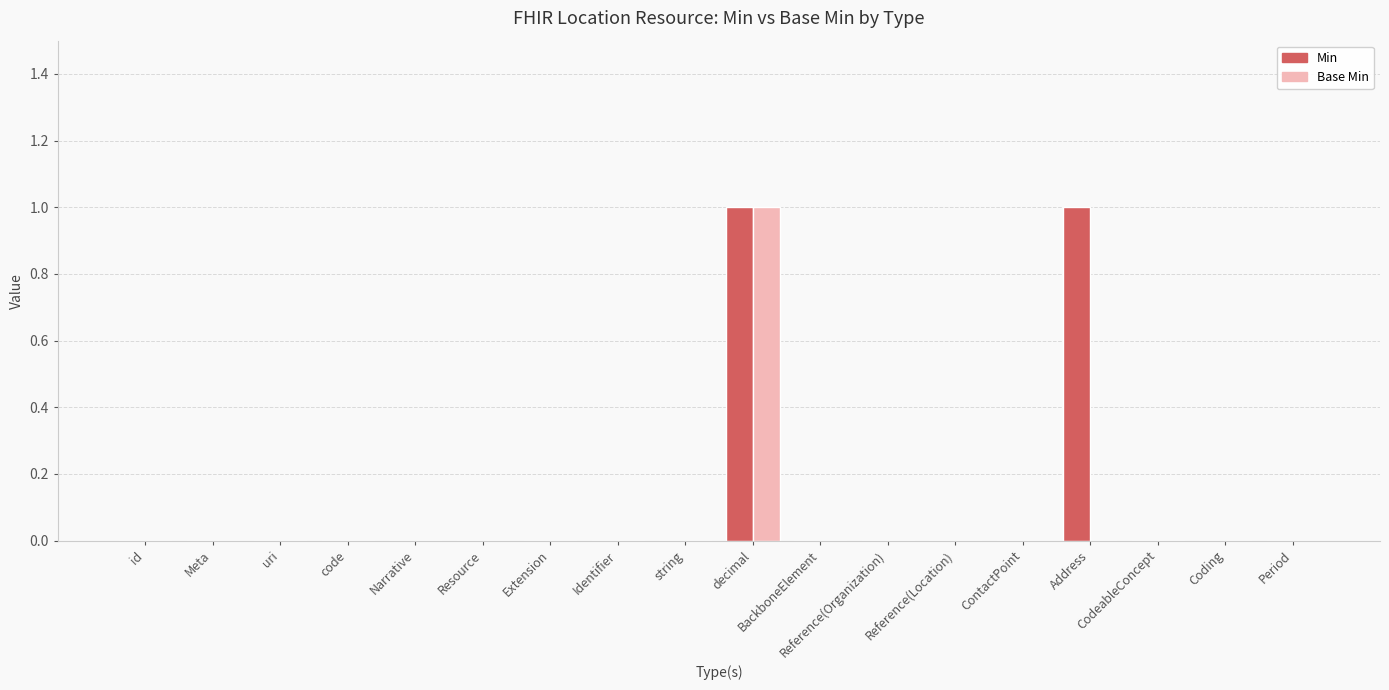

How many Min values are between 0 and 1?

18